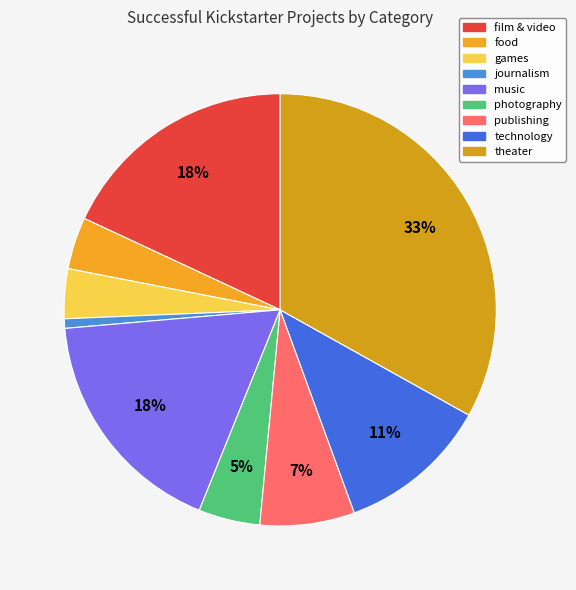

To the nearest percent, what is the average slice percentage?

11%